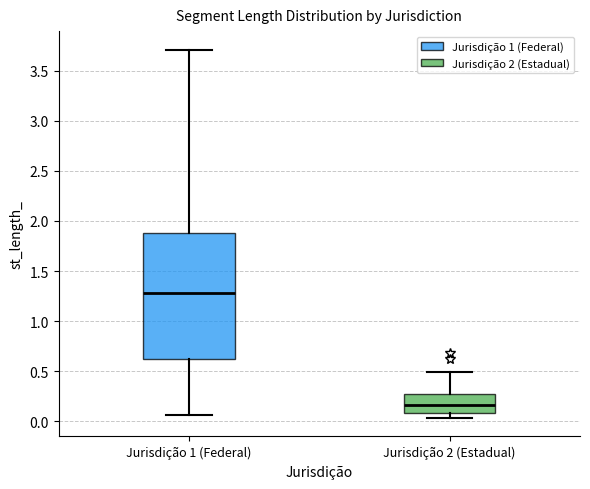

Where does the median line of the box for Jurisdição 2 (Estadual) sit on the y-axis? The values are not printed on the chart, so give them approximately, as read against the axis.

0.15